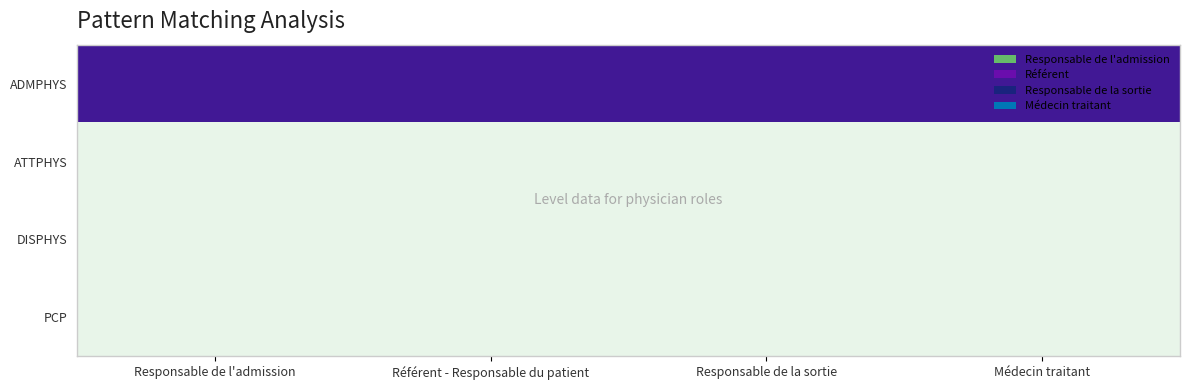

Which series has the largest total across all categories?

ADMPHYS